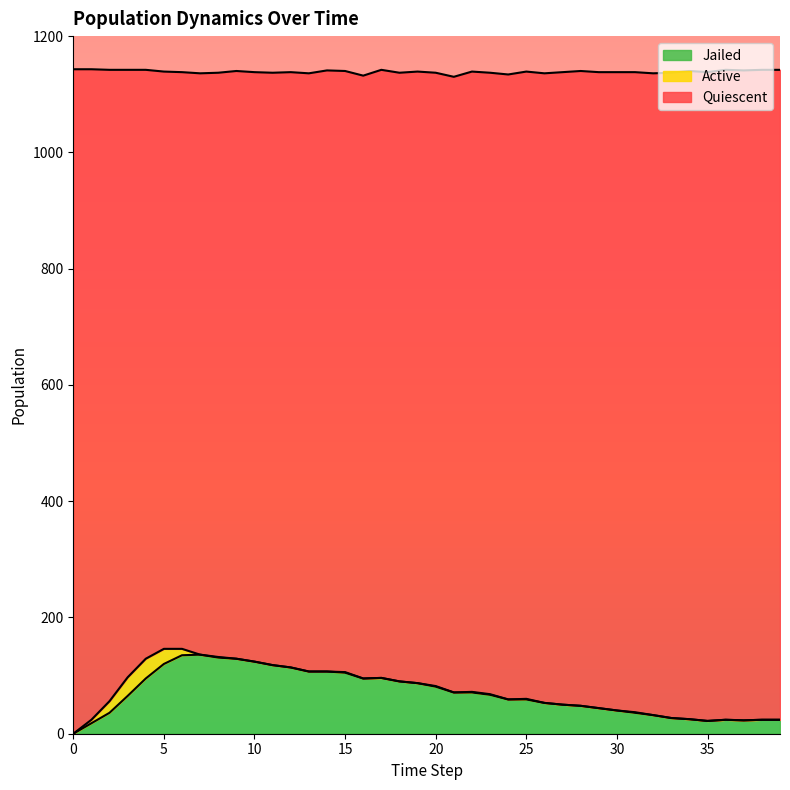

True or false: Quiescent and Jailed intersect in this chart.

False